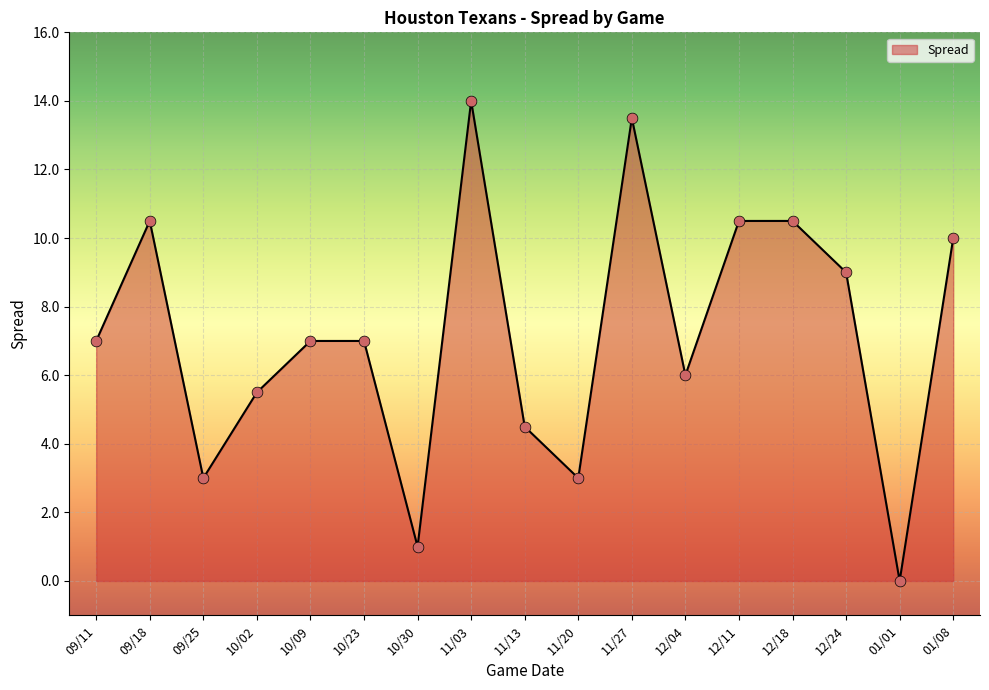

Between 12/11 and 11/27, which is larger?

11/27